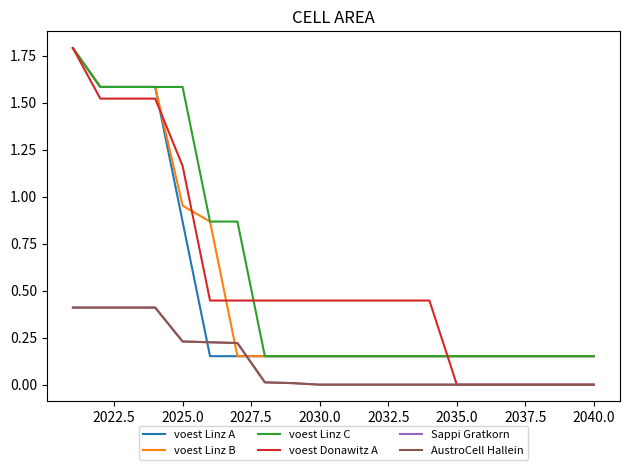

Is this an area chart (filled region under the line)?

No